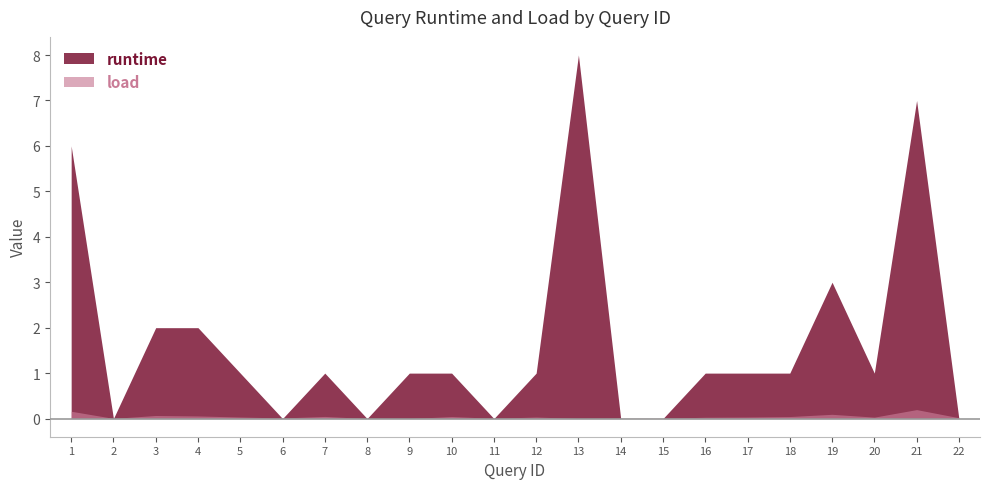

Count the number of data series in this chart.

2